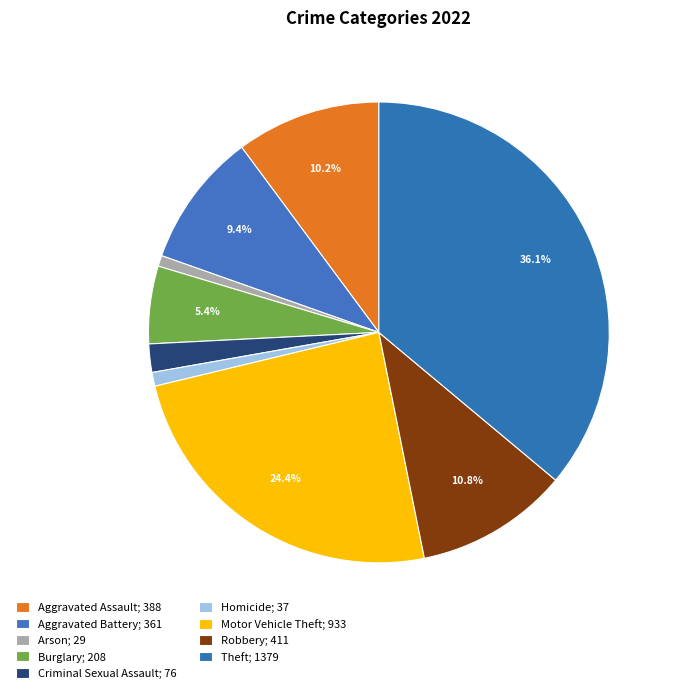

Is there a majority slice in this chart?

No